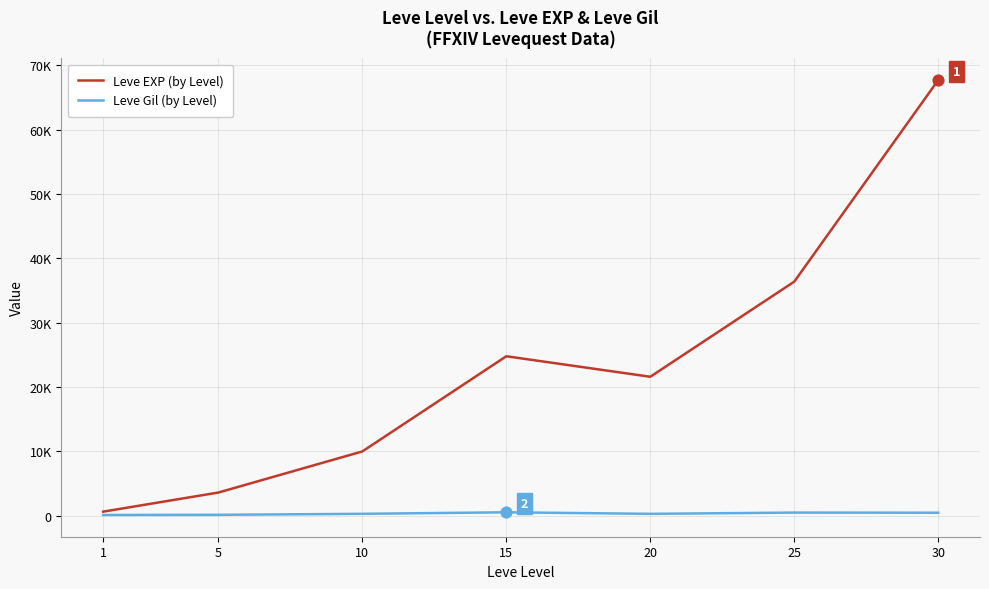

At which category is the sum across all series the highest?

30